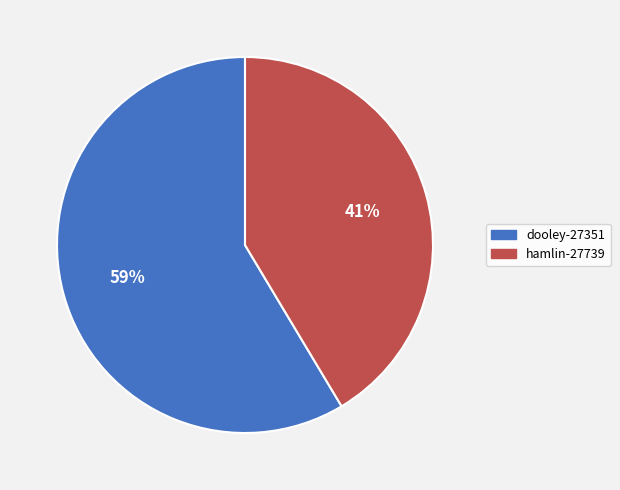

Combined, do hamlin-27739 and dooley-27351 account for over 50%?

Yes